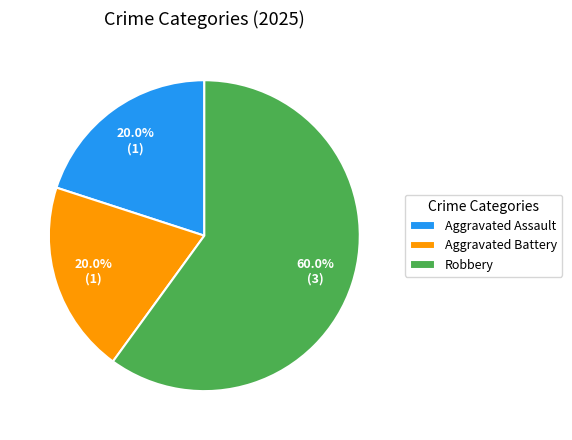

Count the number of slices in the pie.

3